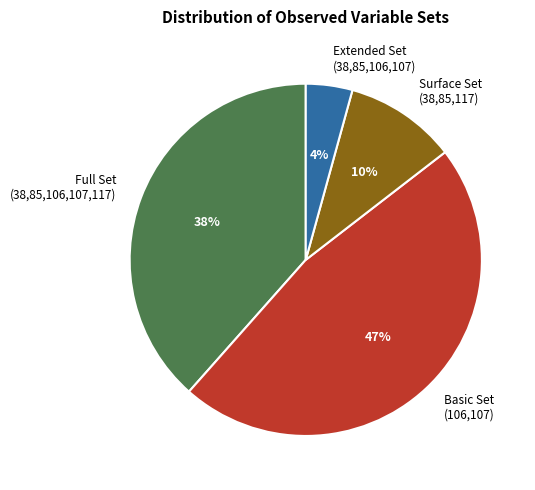

Which has a higher value, Surface Set (38,85,117) or Extended Set (38,85,106,107)?

Surface Set (38,85,117)